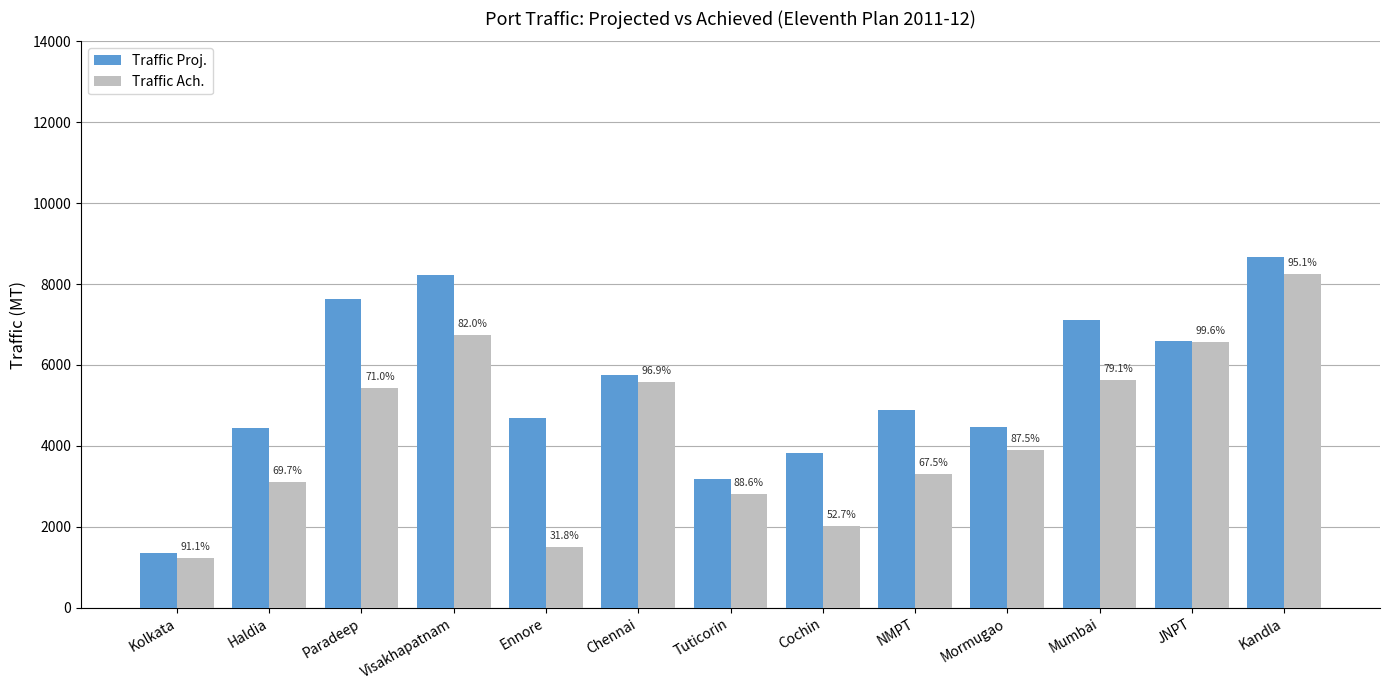

What are all the series names shown in the legend?

Traffic Proj., Traffic Ach.